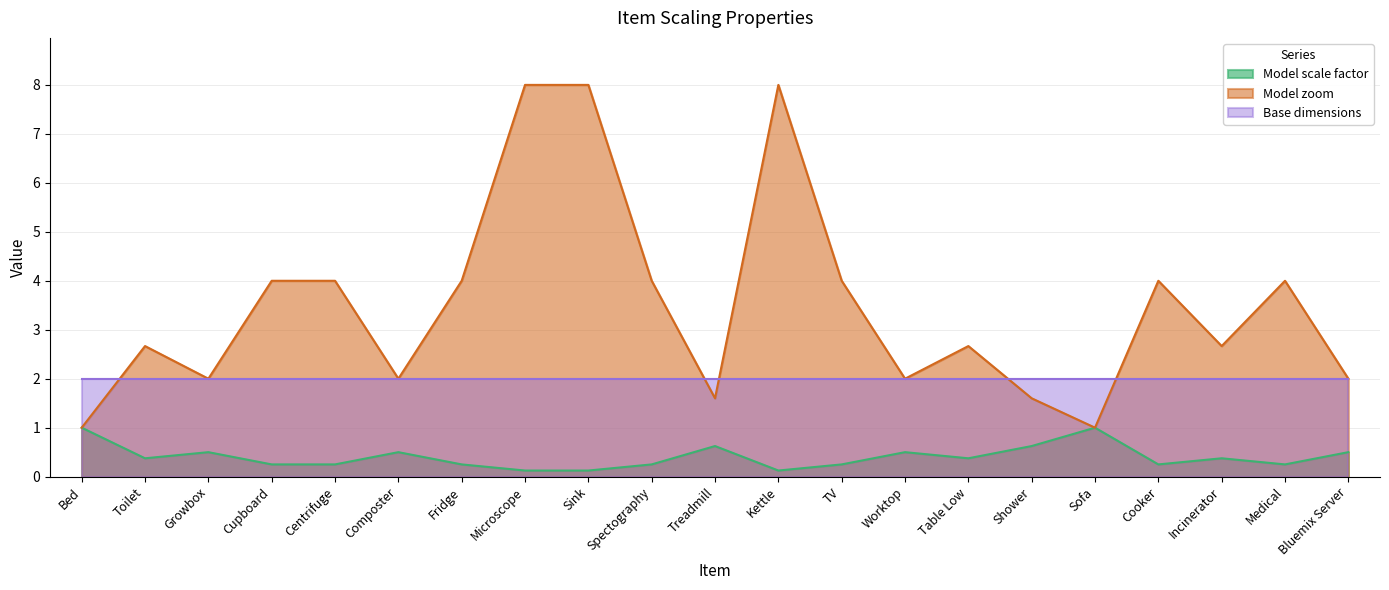

At how many categories does at least one series exceed 2?

13